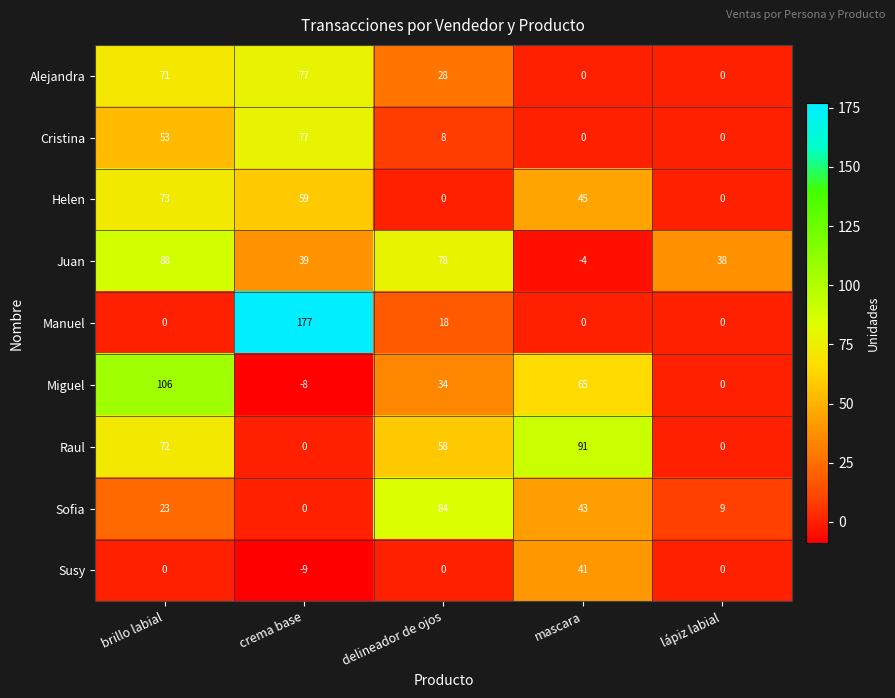

Between mascara and lápiz labial, which series saw the biggest shift?

Raul